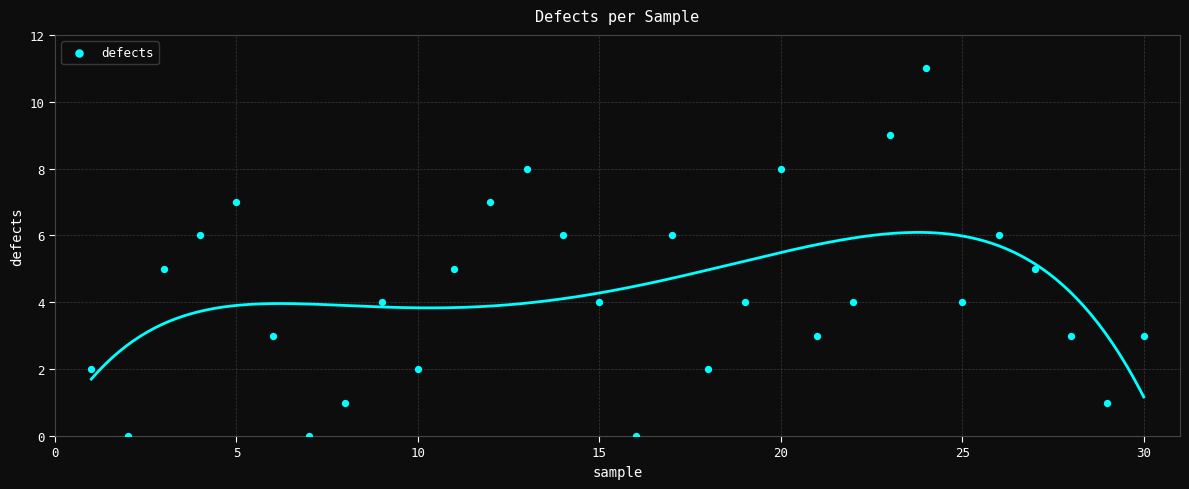

What is the range of Y values (max minus min)?

11